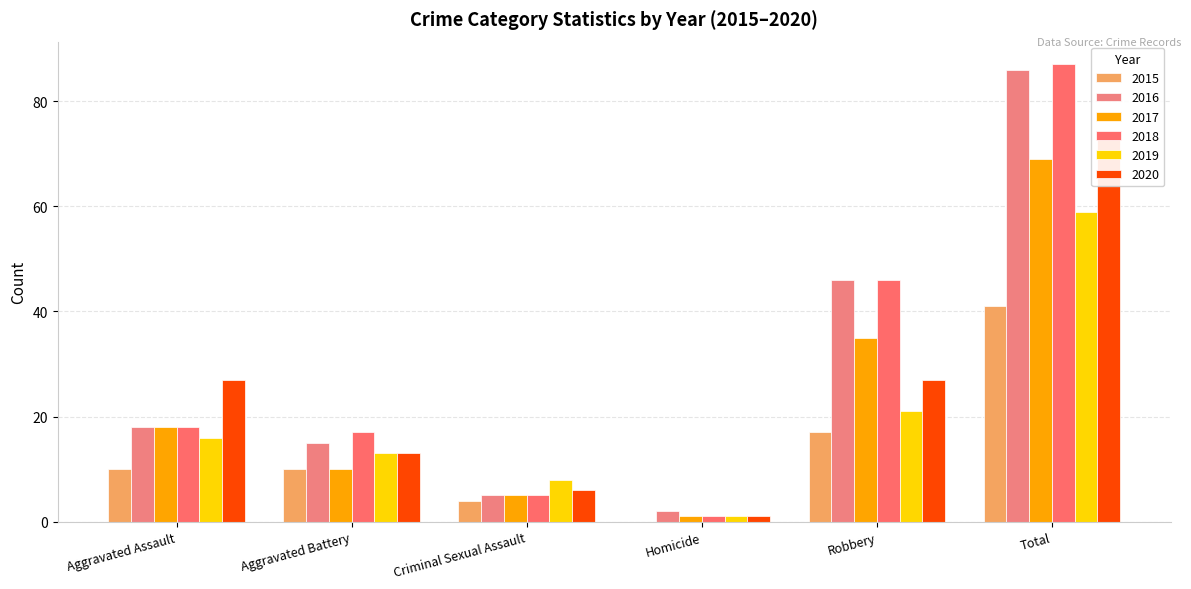

What value does the 2020 series have at Aggravated Battery, to the nearest 10?

10